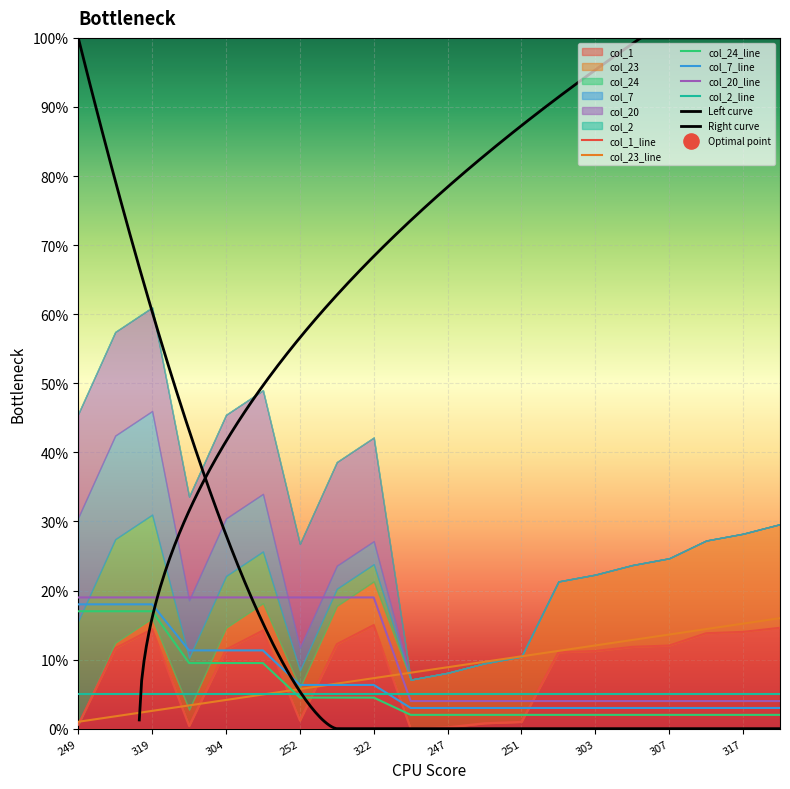

Which series has the largest total across all categories?

col_20